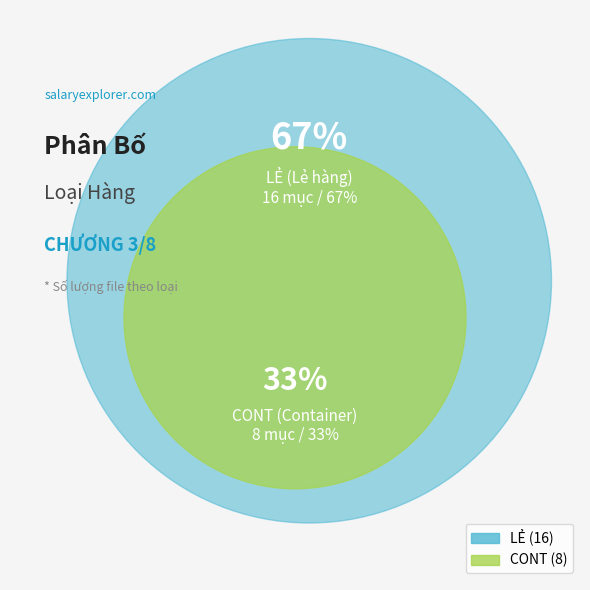

To the nearest percent, what percentage of the pie is 1?

33%